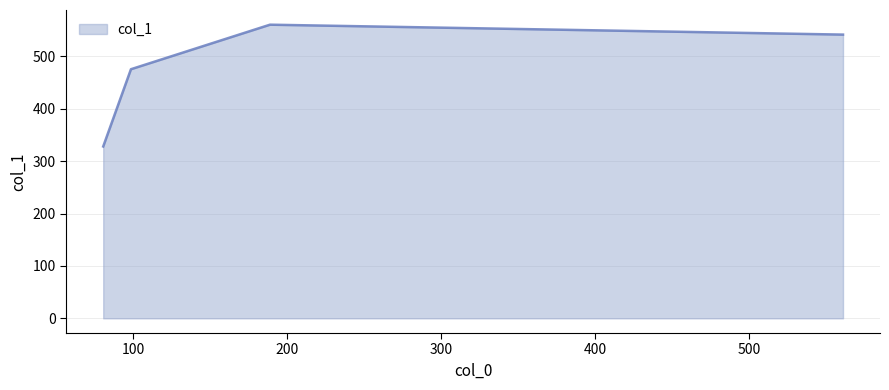

True or false: the data has more than 2 interior local peaks.

False